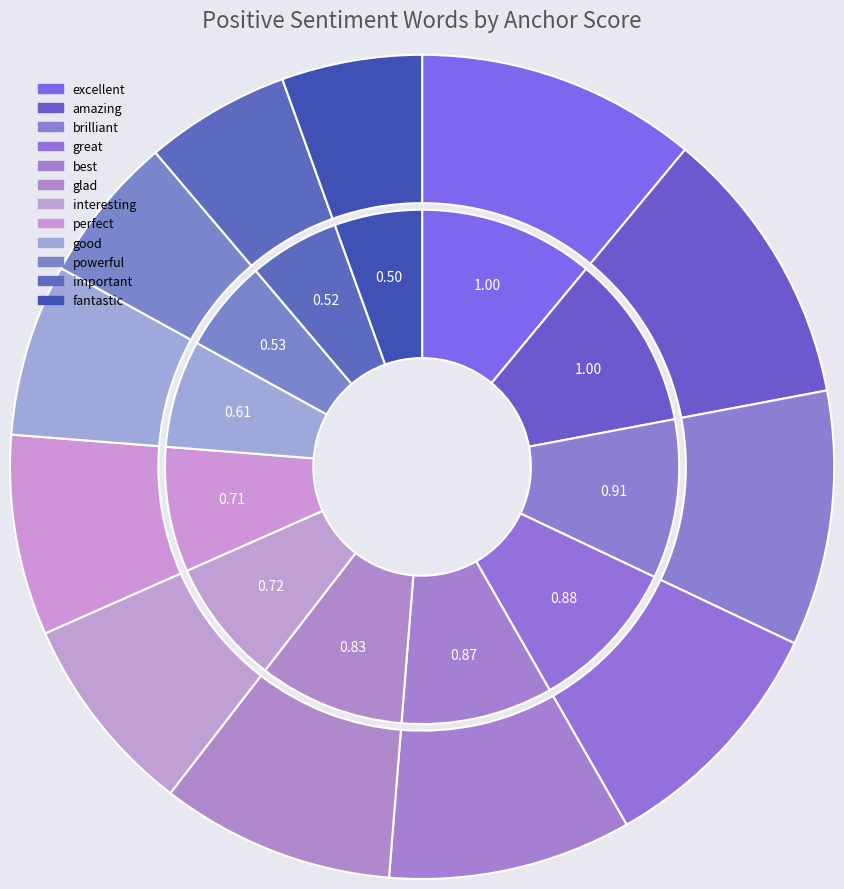

The excellent slice represents 11% of the pie. True or false?

True